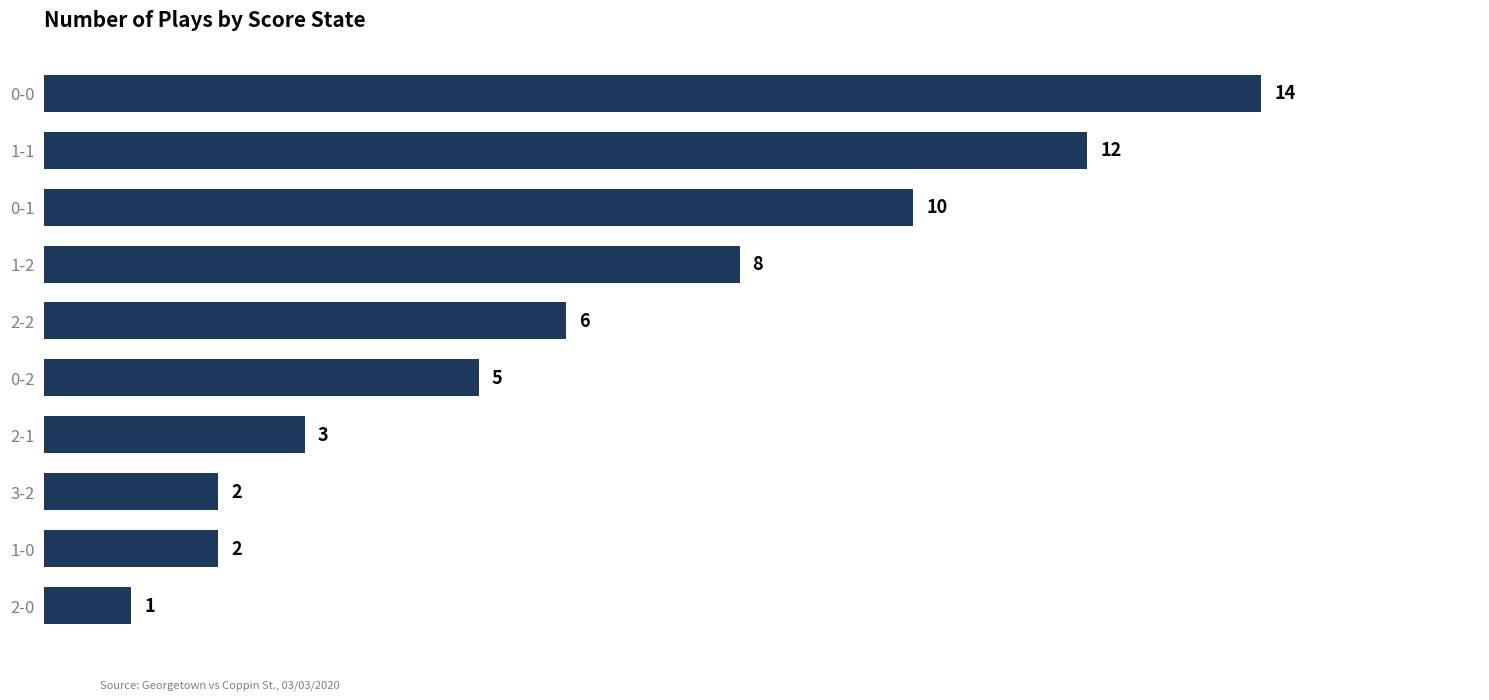

What position from the top is 2-2?

5